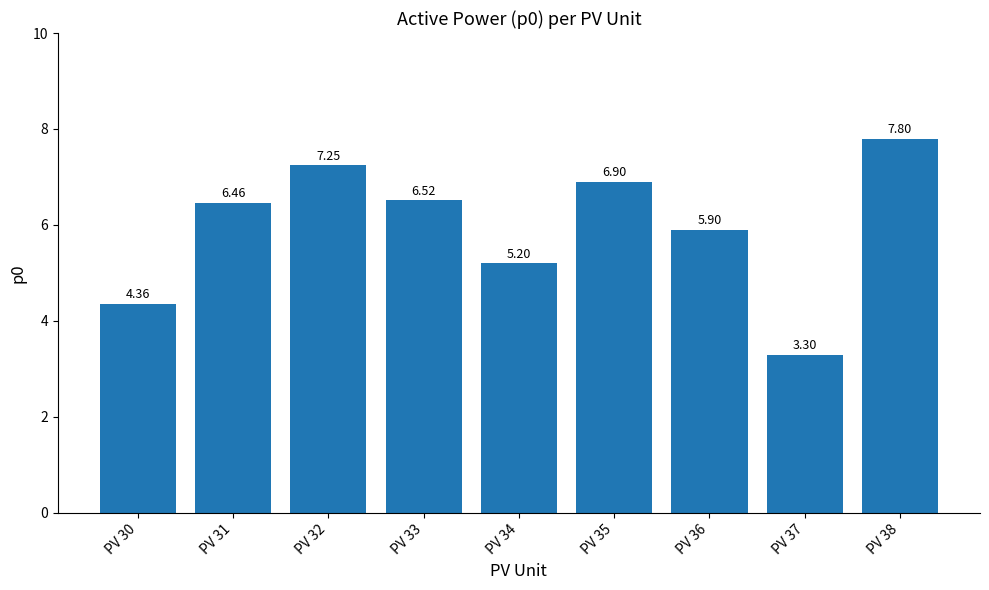

How many bars are there in total?

9